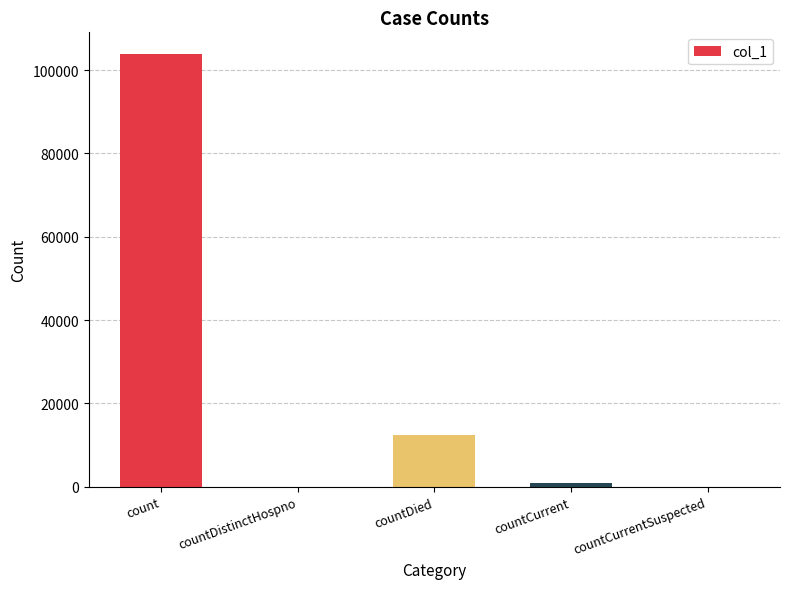

True or false: the data shows 12499 at countDied.

True